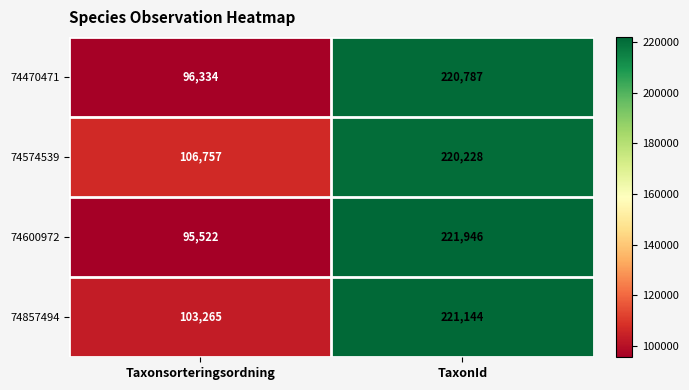

Rank the series by their maximum value, from lowest to highest.

74574539, 74470471, 74857494, 74600972